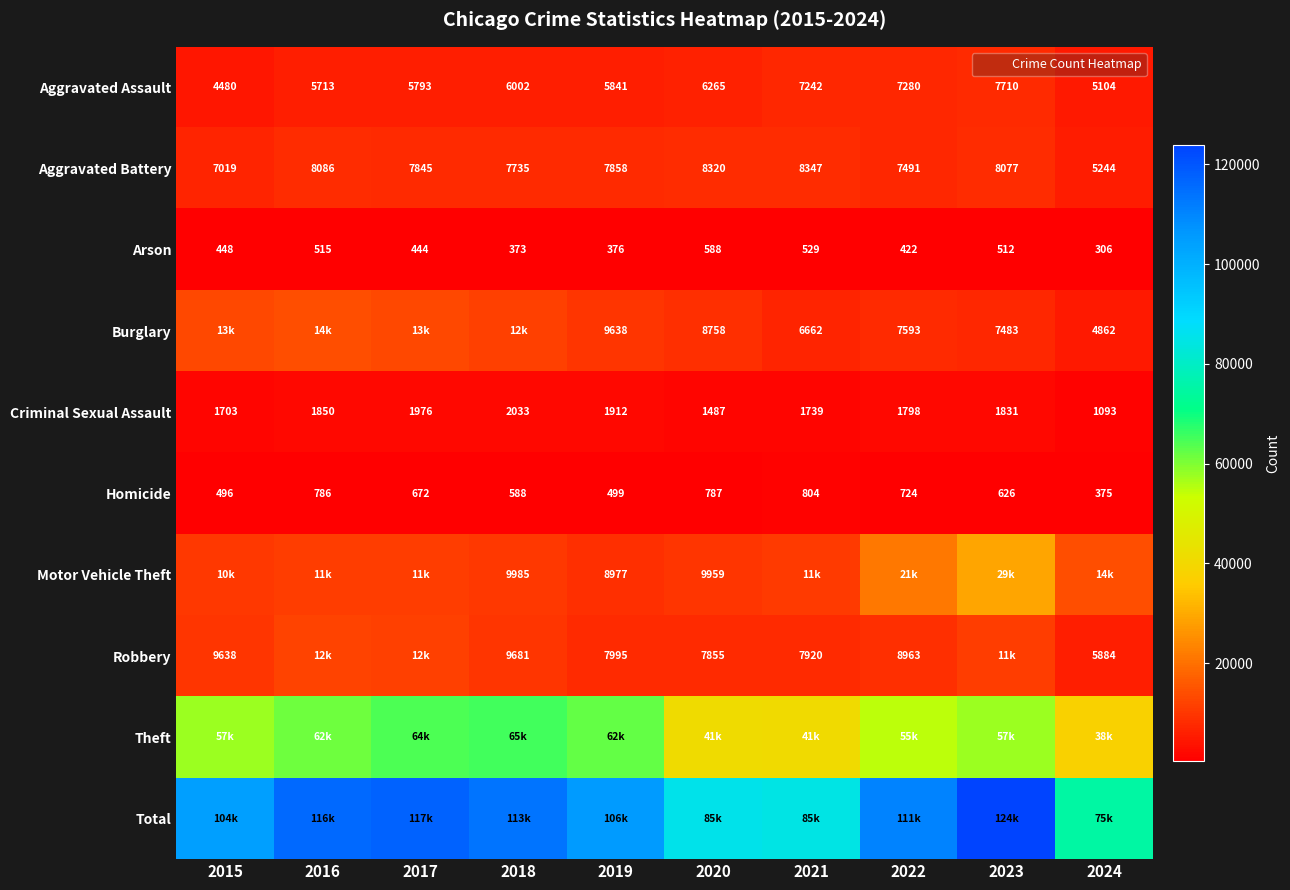

What value does the Arson series have at 2020, to the nearest 5?

590